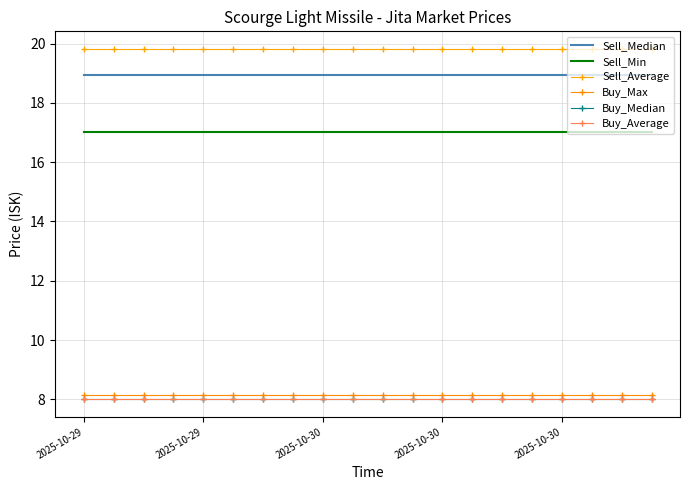

True or false: Buy_Average and Buy_Median intersect in this chart.

False